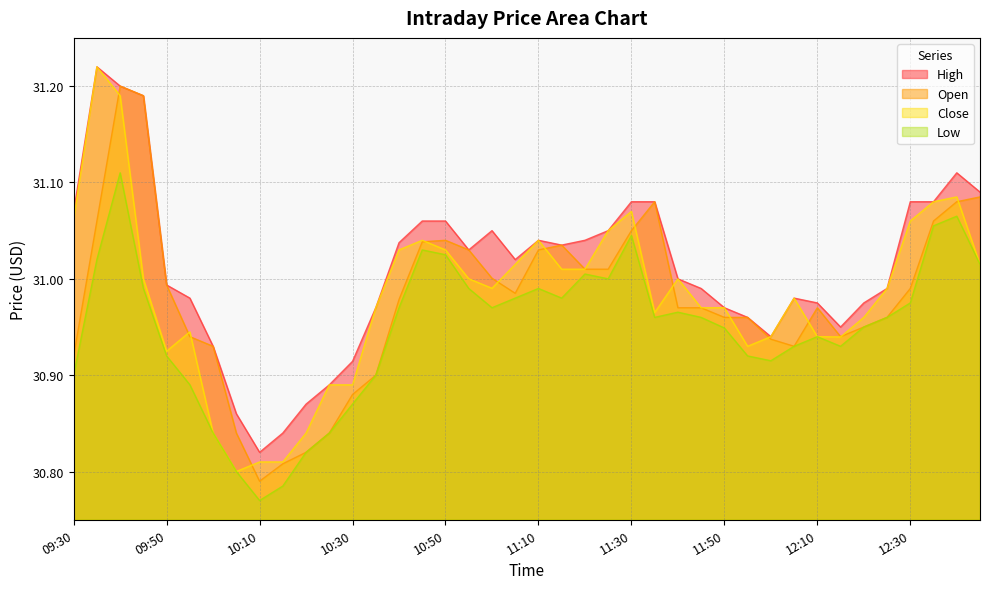

List the labels in order of Low value, smallest first.

10:10, 10:15, 10:05, 10:20, 10:00, 10:25, 10:30, 09:55, 09:30, 10:35, 12:00, 09:50, 11:55, 12:05, 12:15, 12:10, 11:50, 12:20, 11:35, 11:45, 12:25, 11:40, 10:40, 11:00, 12:30, 11:05, 11:15, 09:45, 10:55, 11:10, 11:25, 11:20, 12:45, 09:35, 10:50, 10:45, 11:30, 12:35, 12:40, 09:40